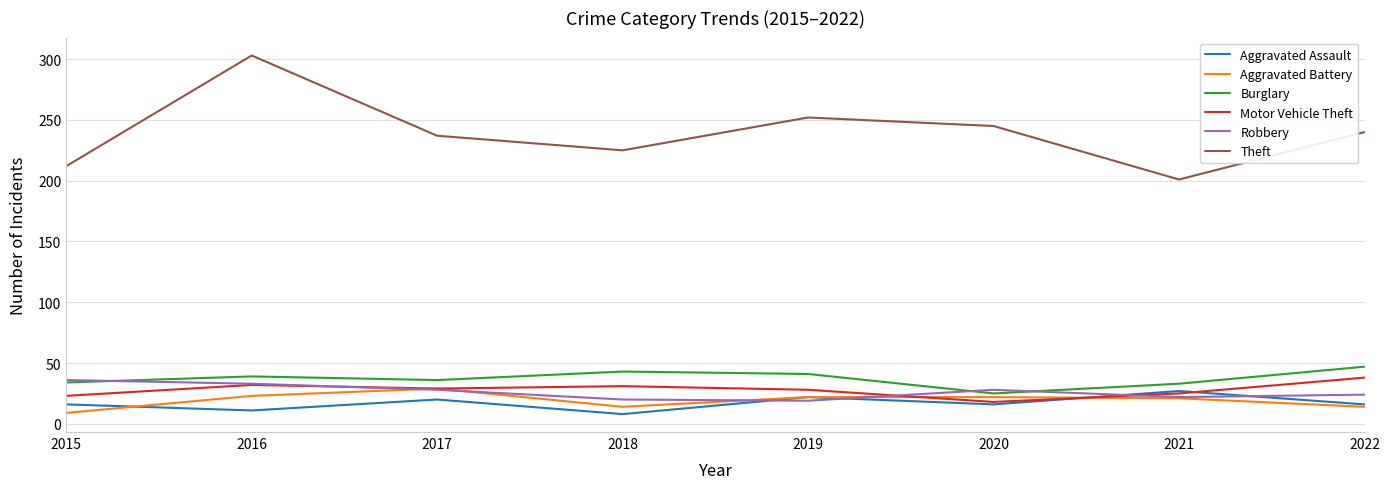

At which label does Robbery reach its peak?

2015